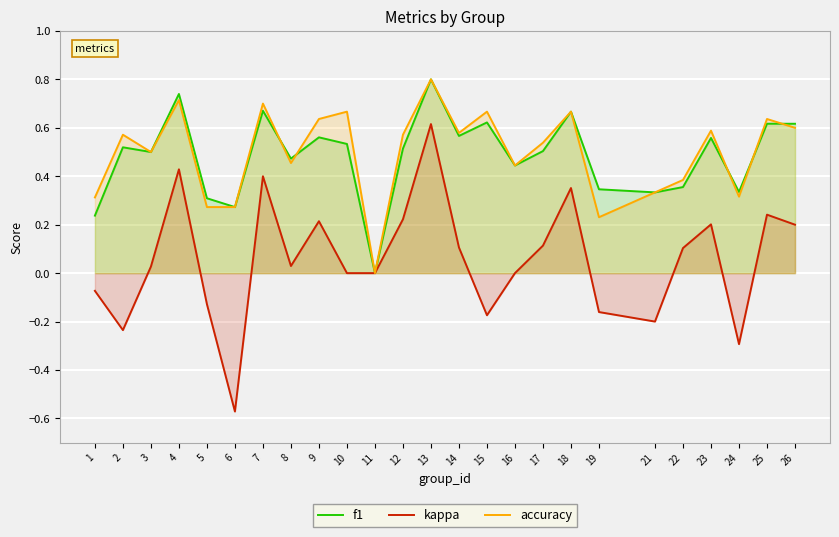

Which label corresponds to the smallest value in the chart?

6